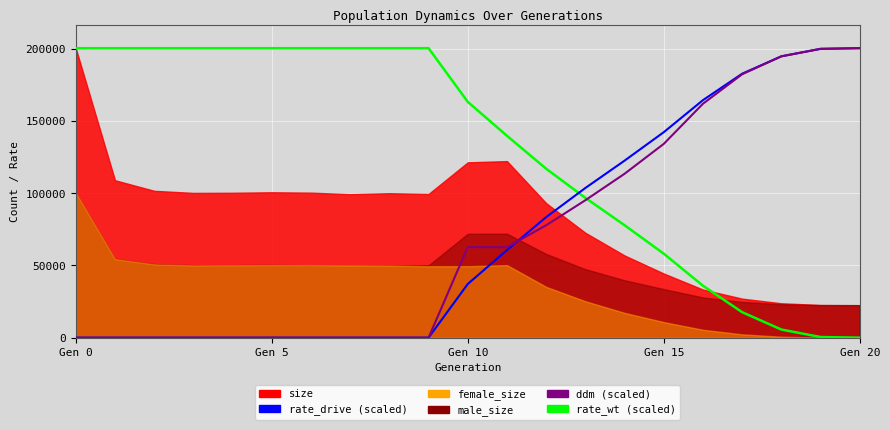

What is the average value of the rate_drive series?

71035.2